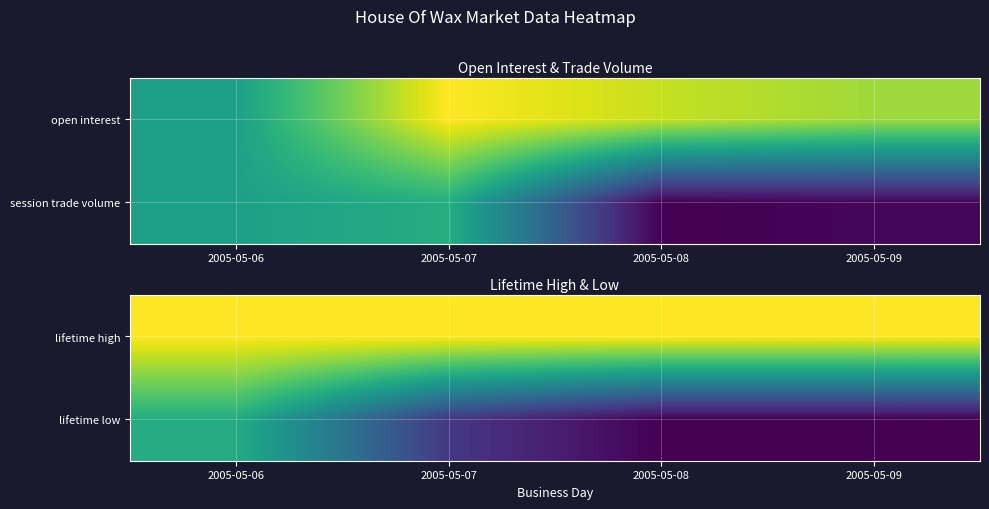

The value of lifetime high at 2005-05-07 is 82.2. True or false?

False